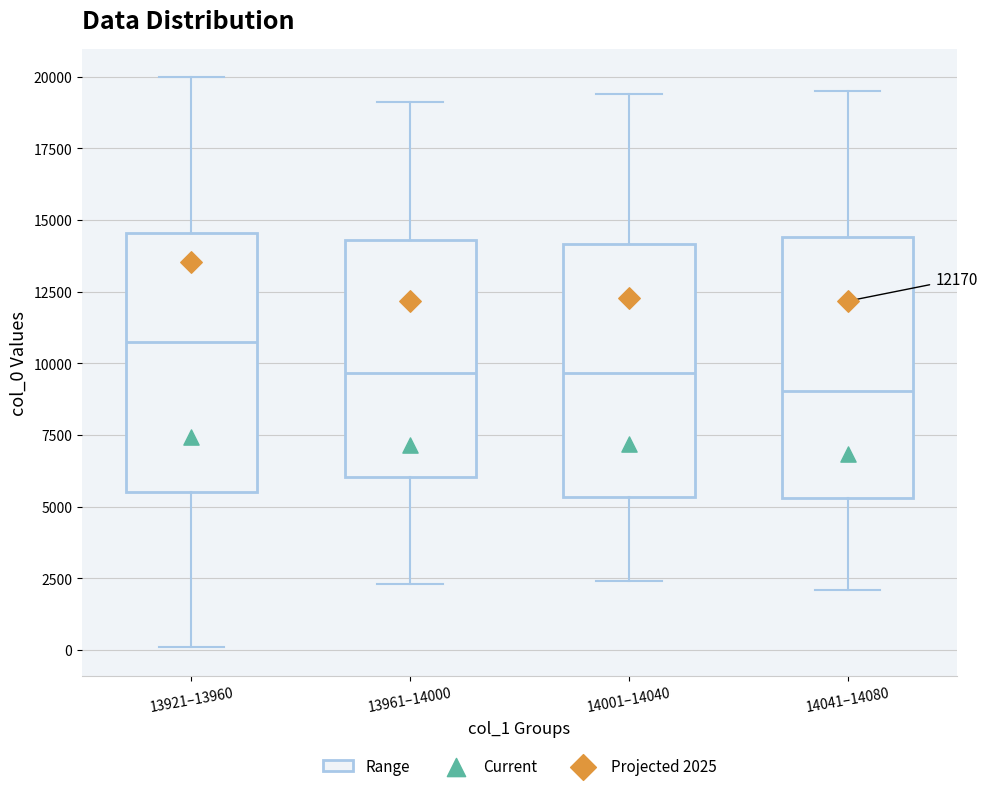

Reading left to right, transcribe this box plot: for each box, give where its median line is, the range the box spans, and where its two whiskers end, as read against the y-axis. The values are not printed on the chart, so give them approximately, as read against the axis.

13921–13960: median 10500, box 5500 to 14500, whiskers 0 to 20000
13961–14000: median 9500, box 6000 to 14500, whiskers 2500 to 19000
14001–14040: median 9500, box 5500 to 14000, whiskers 2500 to 19500
14041–14080: median 9000, box 5500 to 14500, whiskers 2000 to 19500